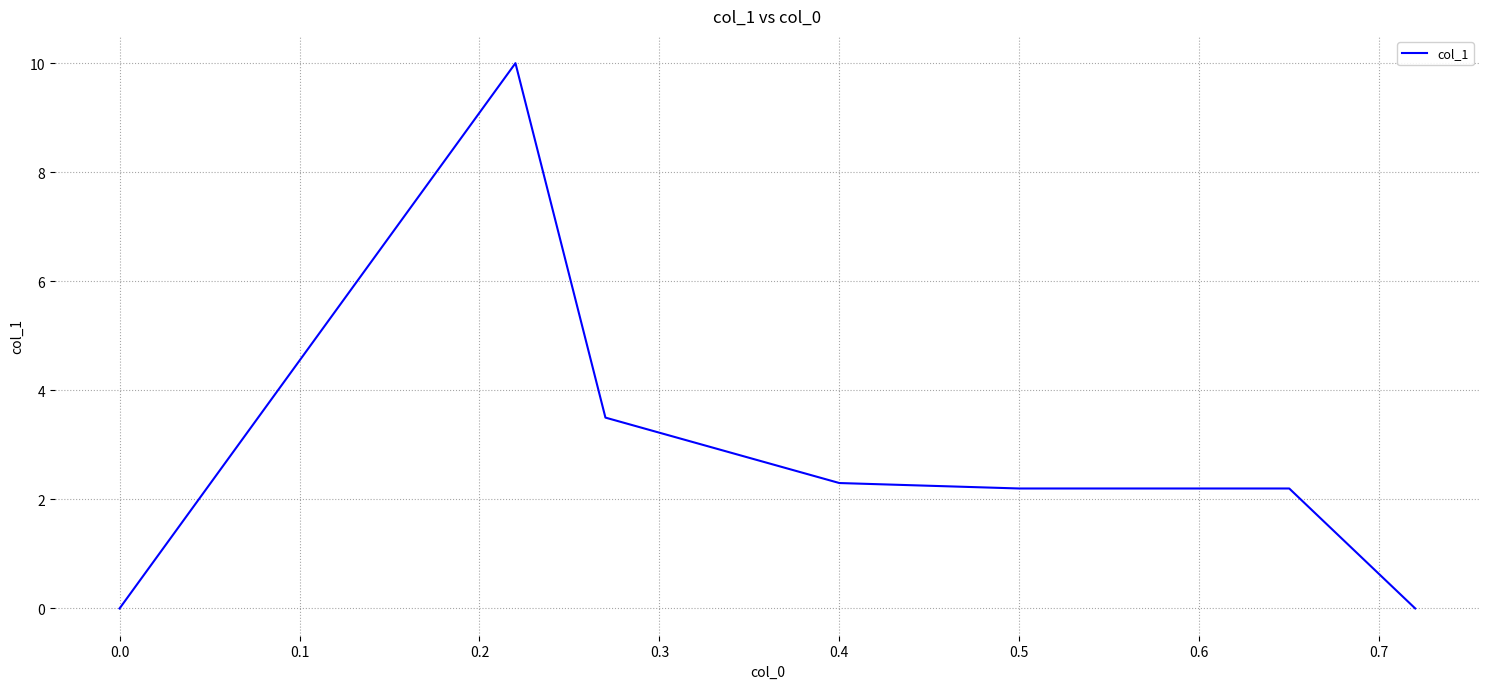

Reading right to left, what are all the values shown in this chart?

0.0	2.2	2.2	2.3	3.5	10.0	0.0